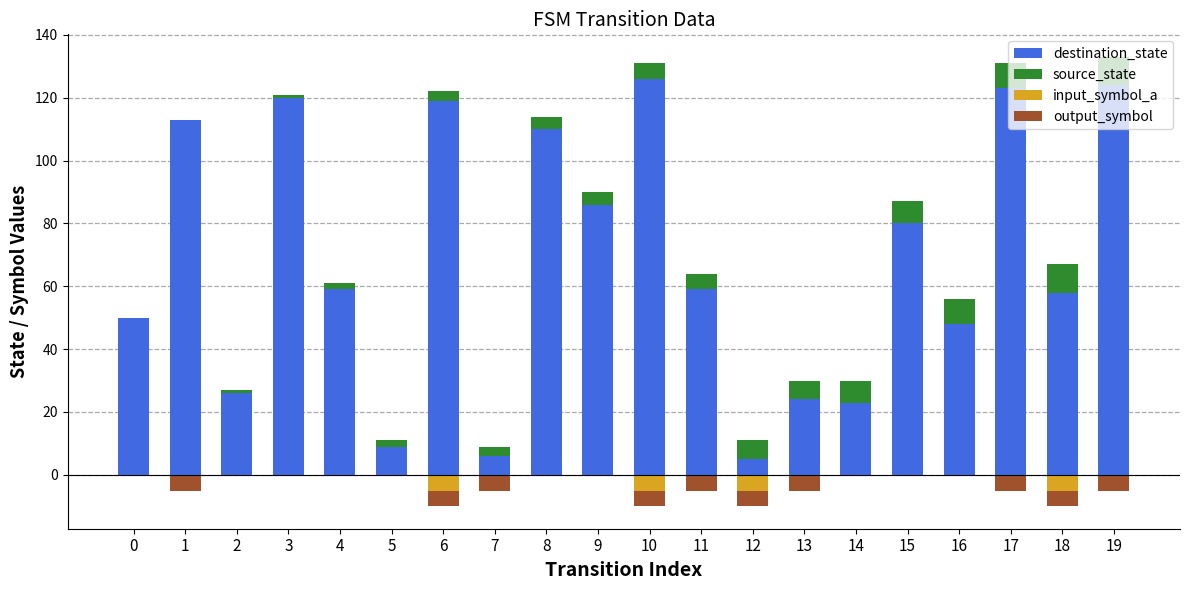

How many bars are there in each group?

4